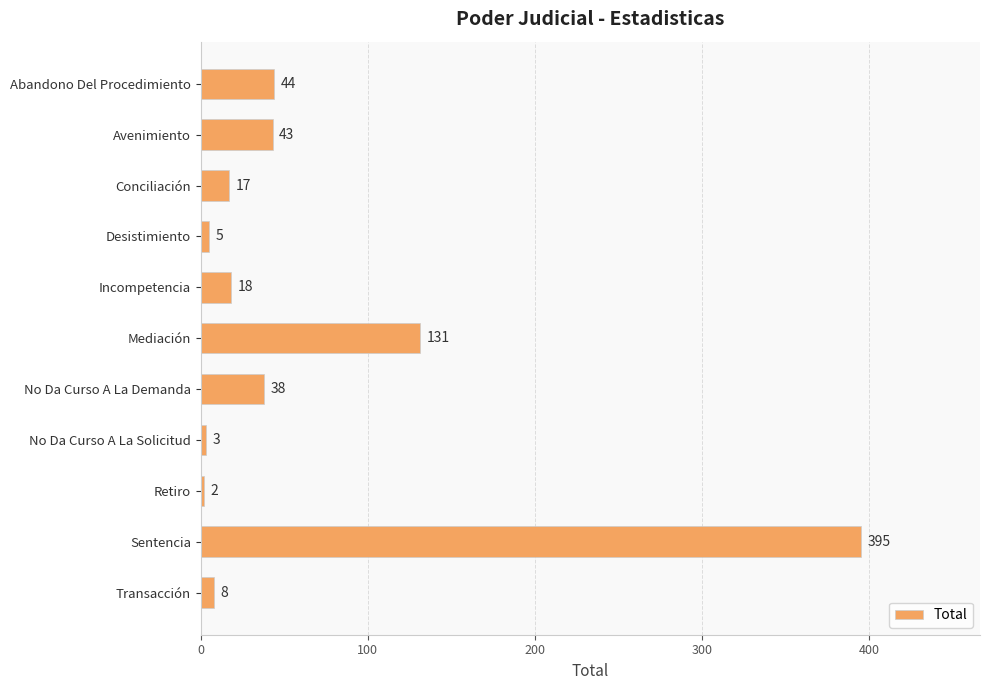

How many distinct data groups are displayed?

1